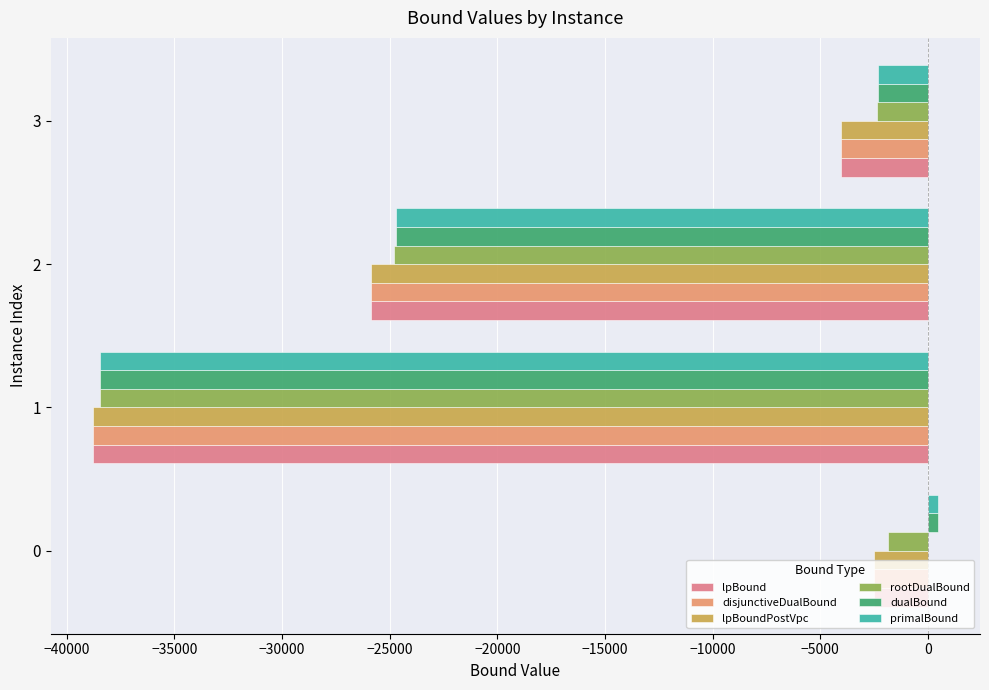

What is the value of the dualBound bar at the 3rd from the left?

-24710.4